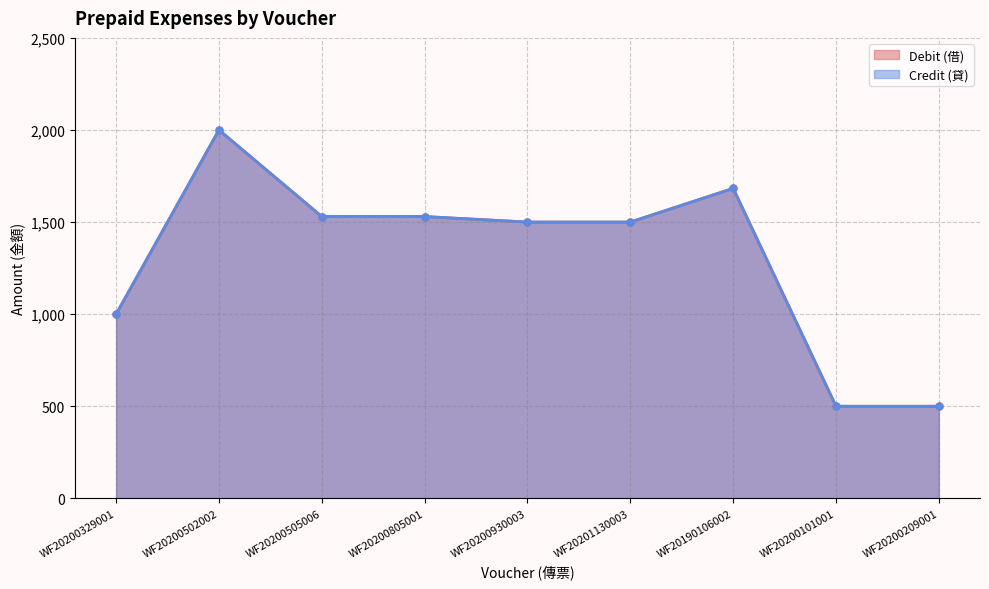

The Credit (貸) series shows 2561 at WF20201130003. True or false?

False